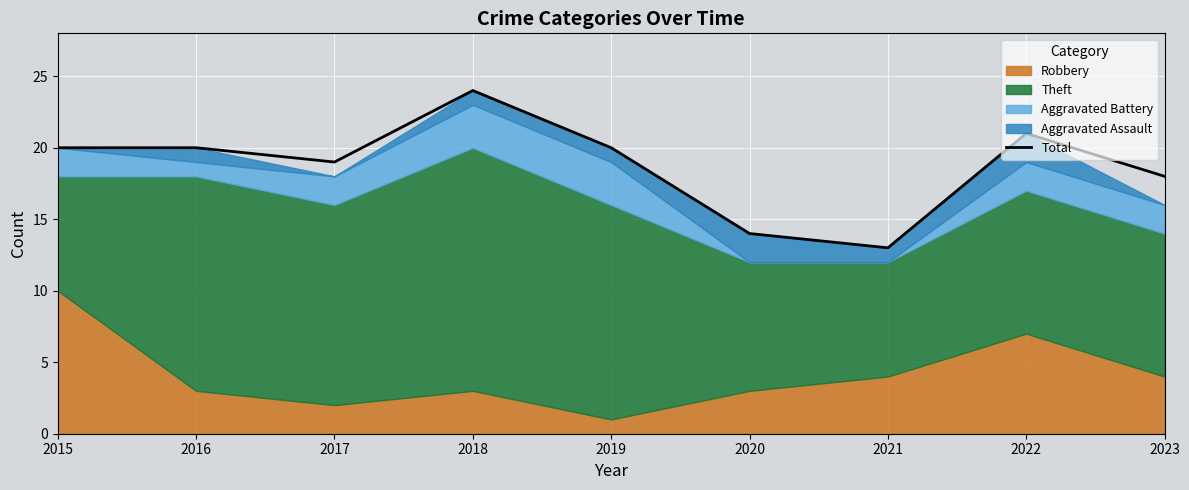

What is the minimum value for Total?

13